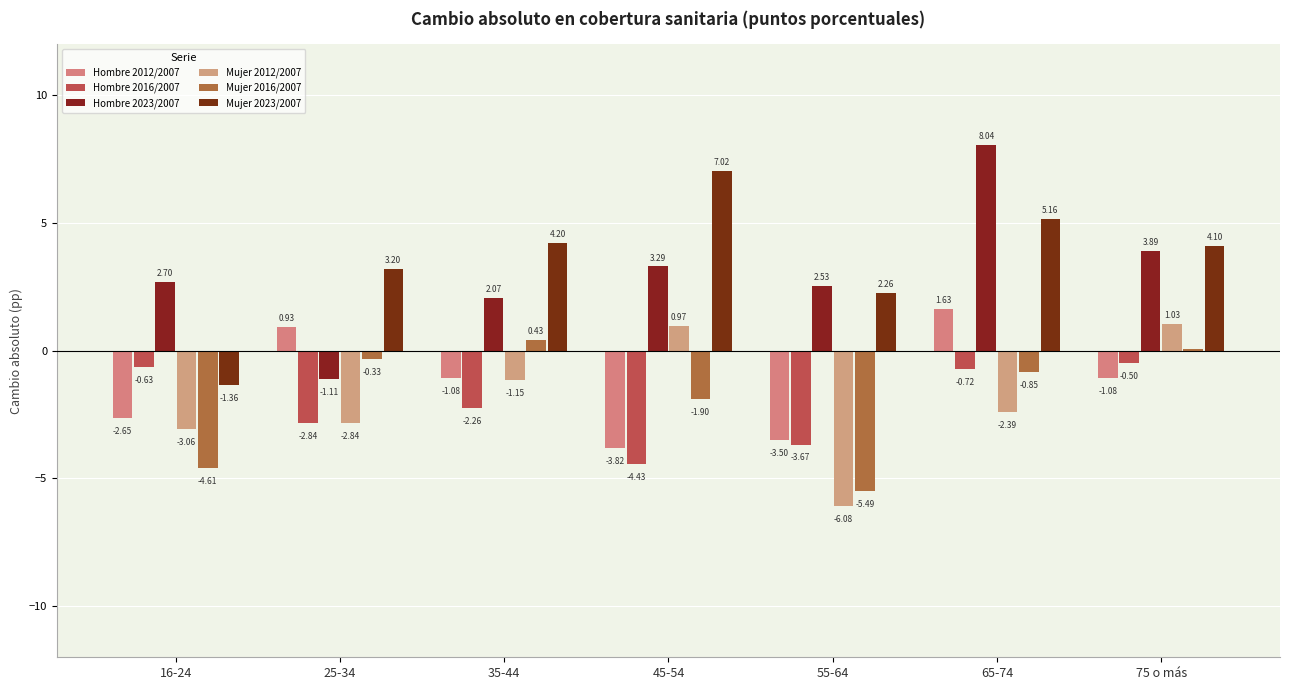

Reading left to right, what are all the values shown in this chart?

Hombre 2012/2007: -2.7	0.9	-1.1	-3.8	-3.5	1.6	-1.1
Hombre 2016/2007: -0.6	-2.8	-2.3	-4.4	-3.7	-0.7	-0.5
Hombre 2023/2007: 2.7	-1.1	2.1	3.3	2.5	8.0	3.9
Mujer 2012/2007: -3.1	-2.8	-1.2	1.0	-6.1	-2.4	1.0
Mujer 2016/2007: -4.6	-0.3	0.4	-1.9	-5.5	-0.9	0.1
Mujer 2023/2007: -1.4	3.2	4.2	7.0	2.3	5.2	4.1